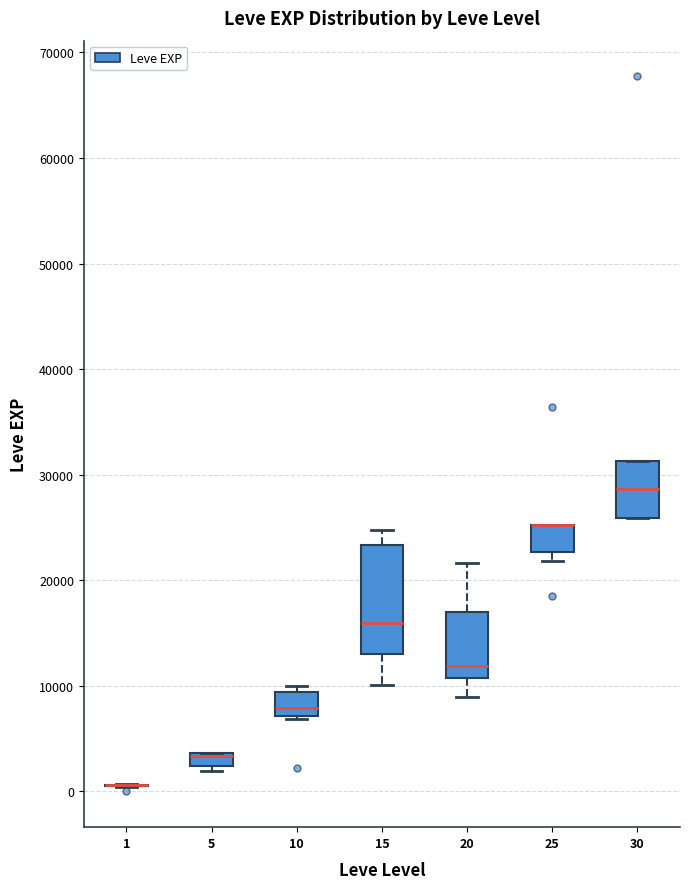

Comparing the boxes themselves (not the whiskers), which one is the tallest?

15